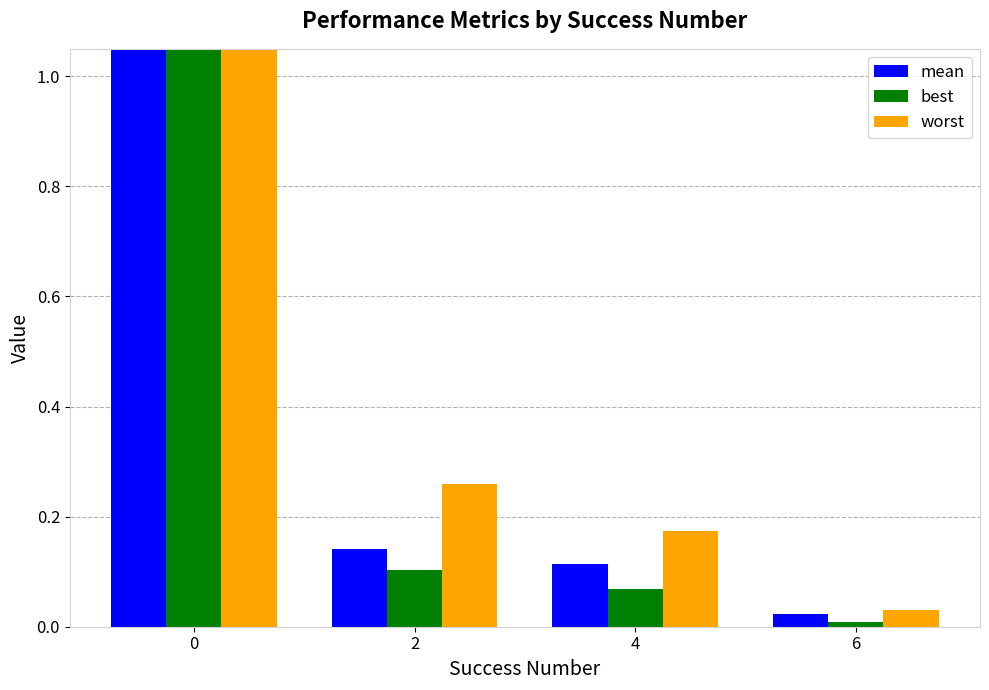

Reading left to right, list all the values displayed in this chart.

mean: 0=4.0	2=0.1	4=0.1	6=0.0
best: 0=4.0	2=0.1	4=0.1	6=0.0
worst: 0=4.0	2=0.3	4=0.2	6=0.0